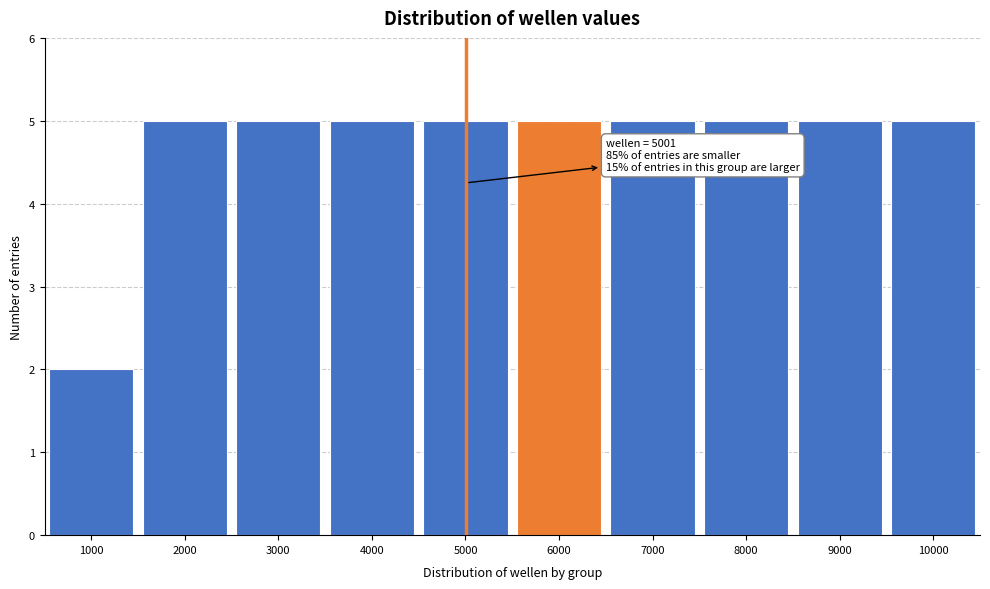

Reading right to left, transcribe all the data shown in this chart.

5	5	5	5	5	5	5	5	5	2